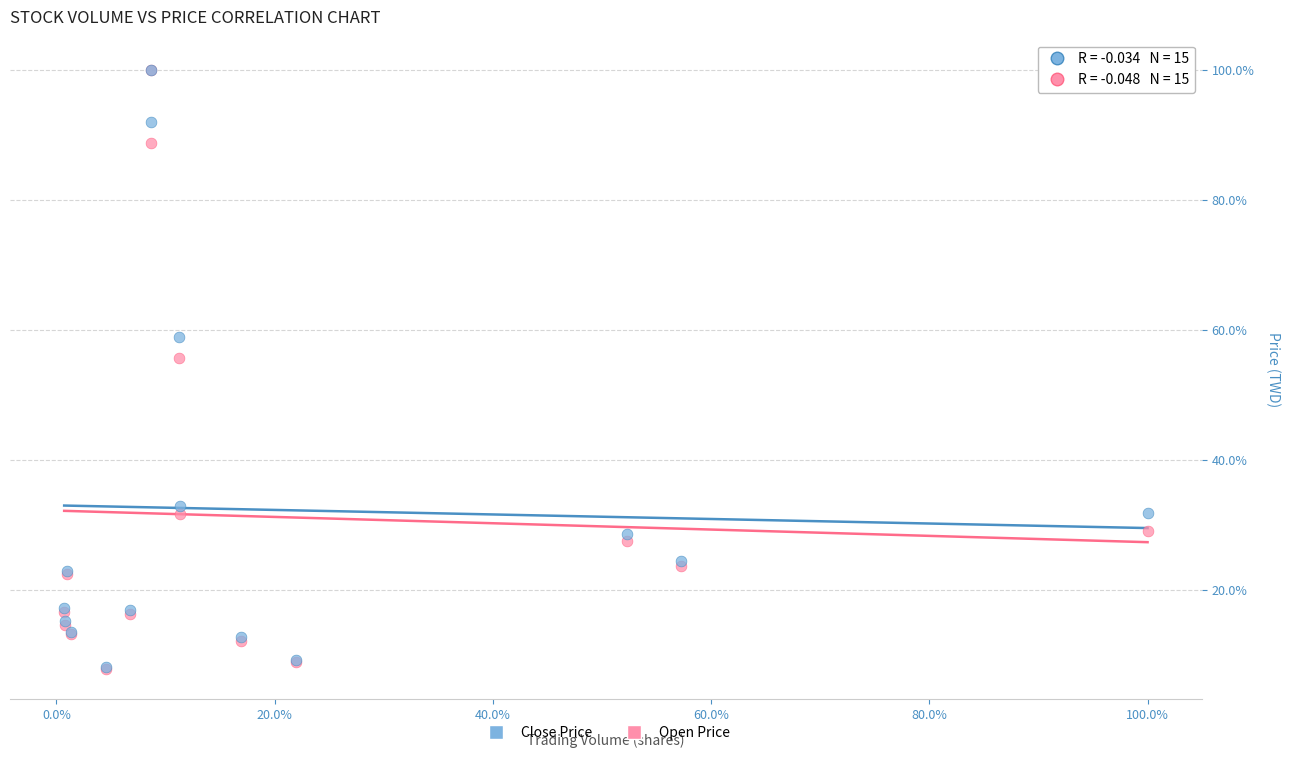

Which series has the largest Y range (max minus min)?

Open Price